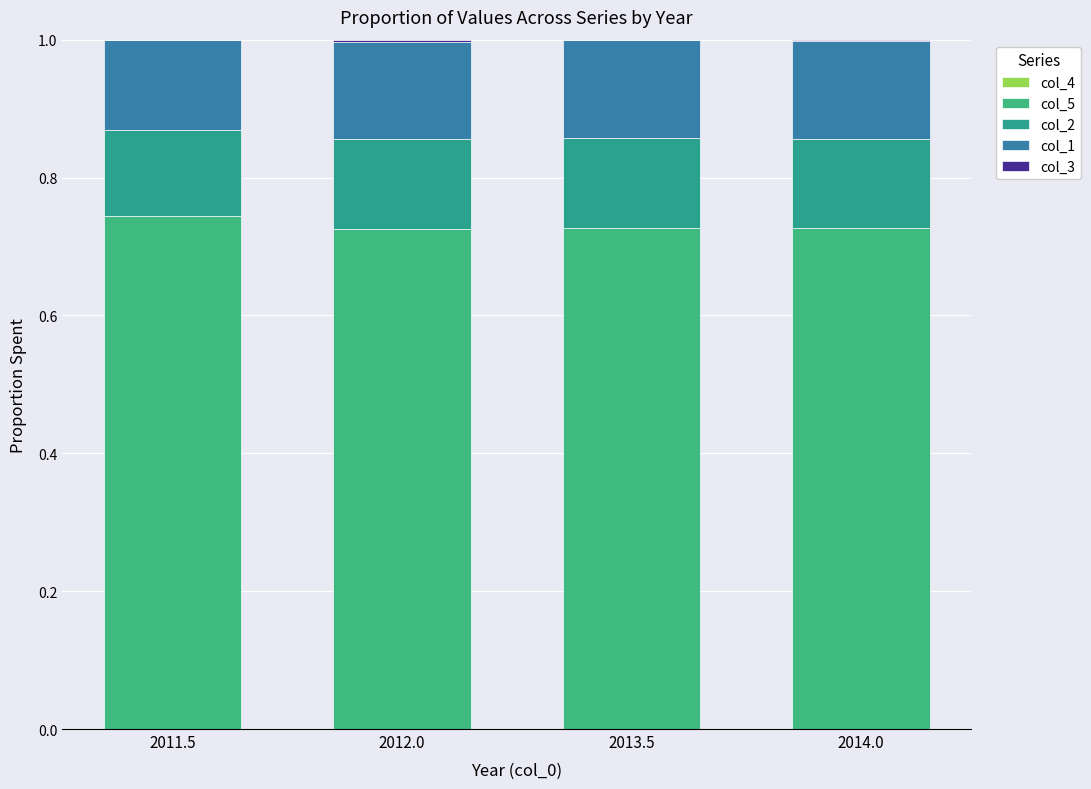

Are the bars horizontal?

No